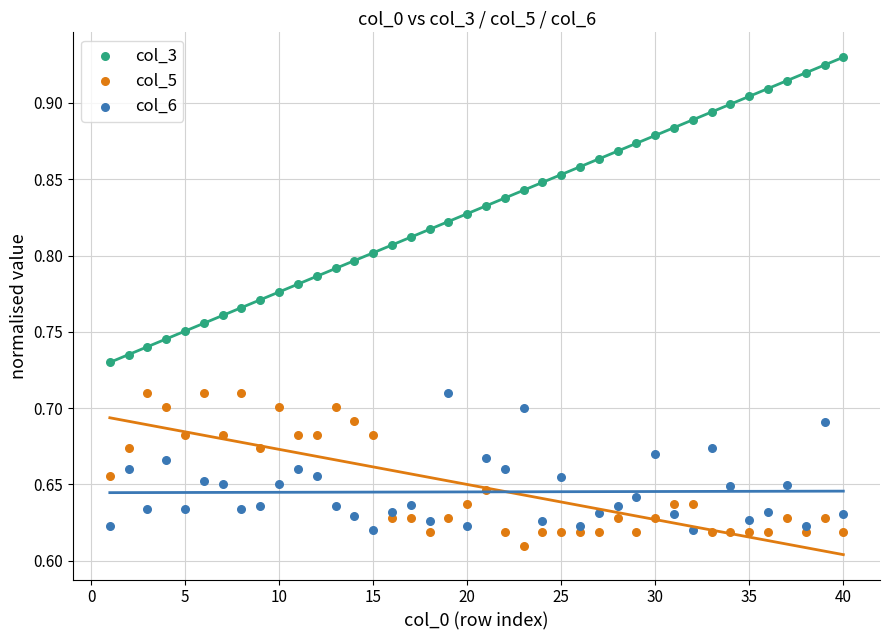

Which series contains the highest Y value?

col_3